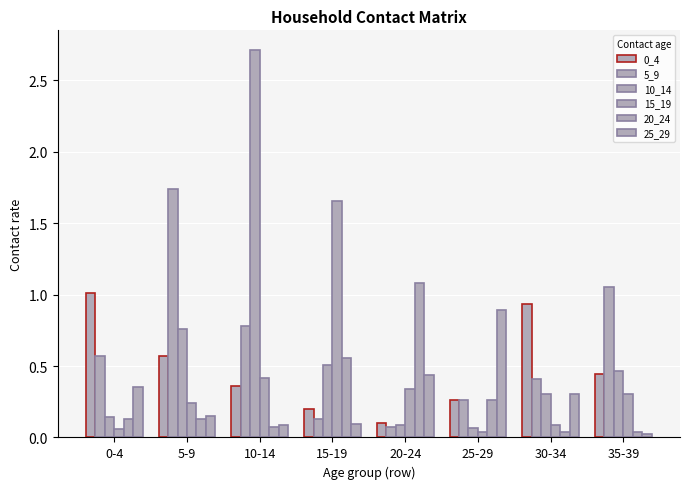

At which label does 5_9 reach its minimum?

20-24